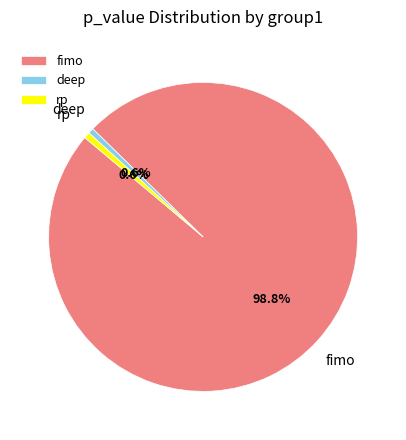

How many slices are in this pie chart?

3